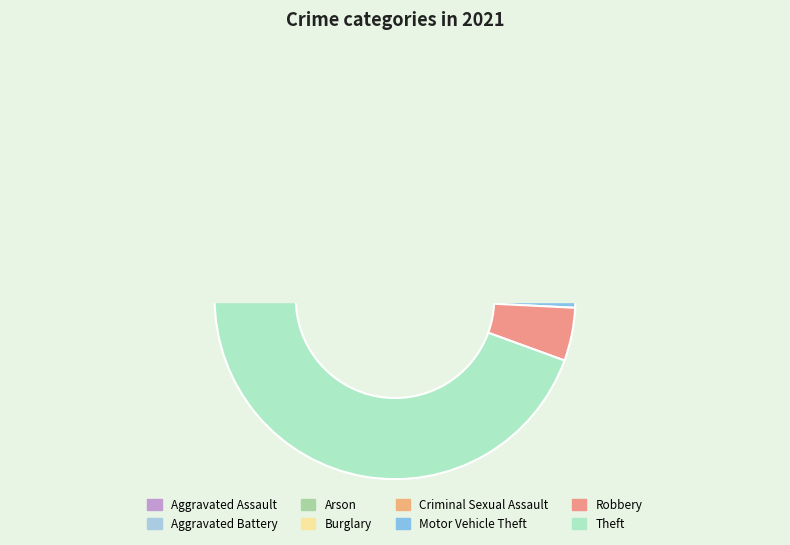

Does Motor Vehicle Theft represent more than half of the total?

No